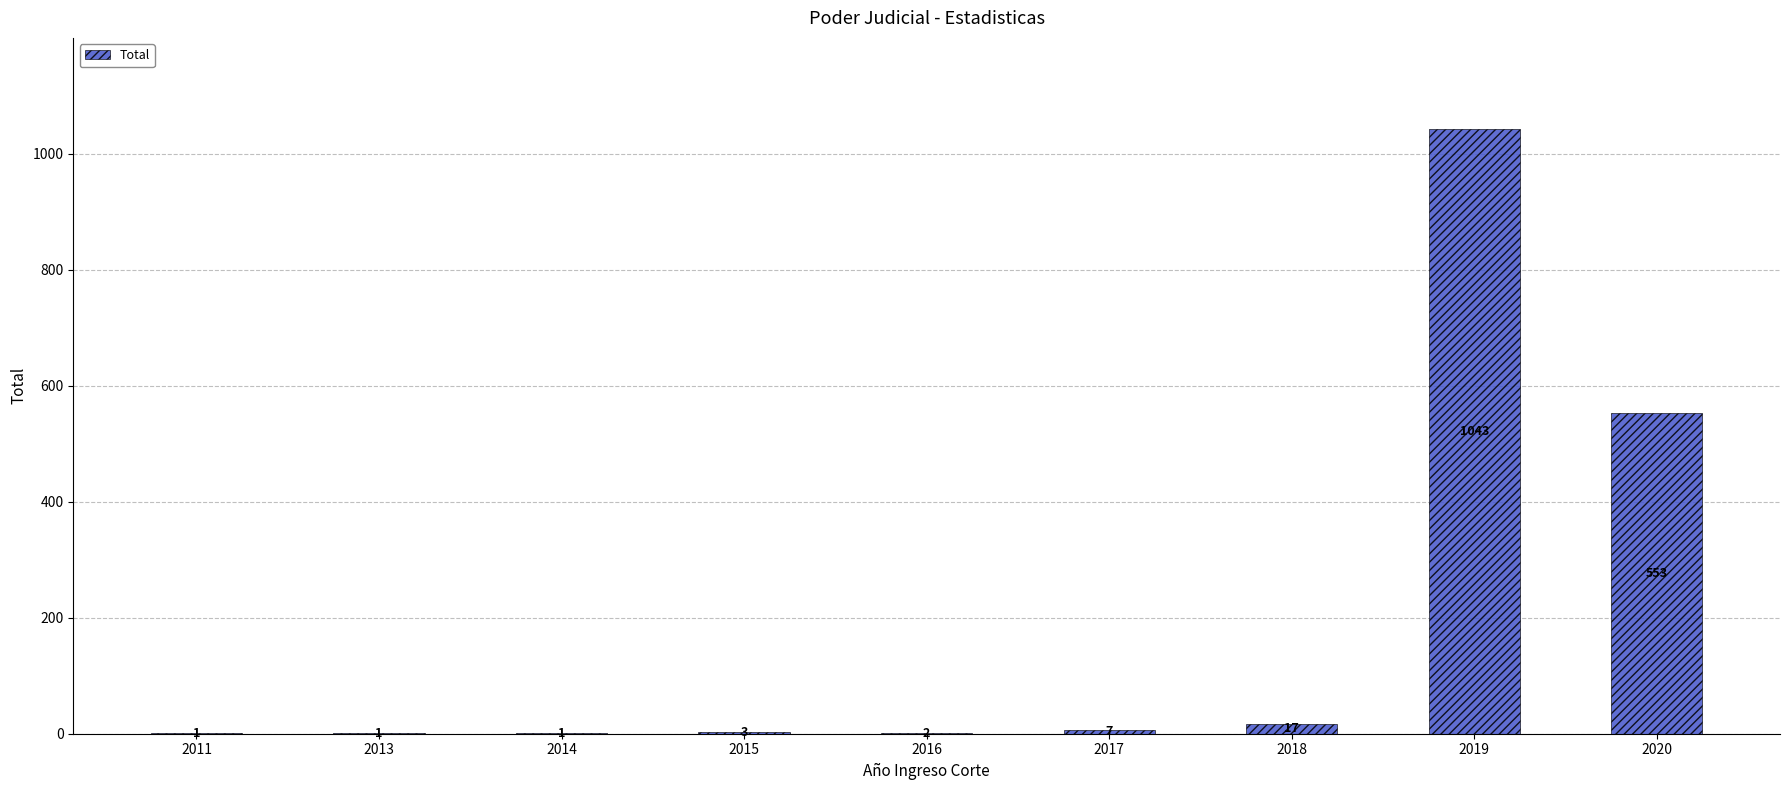

What is the sum of the values at 2015 and 2013?

4